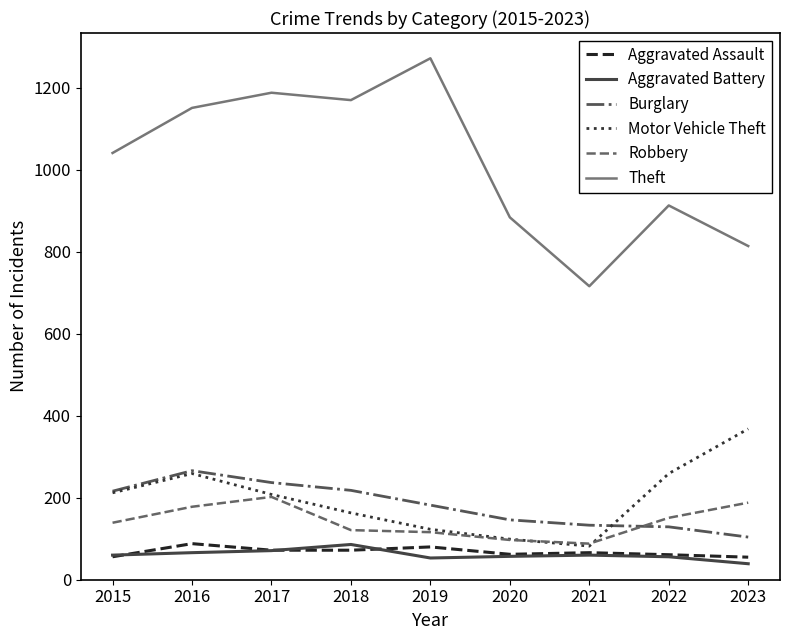

What is the sum of all Motor Vehicle Theft values?

1773